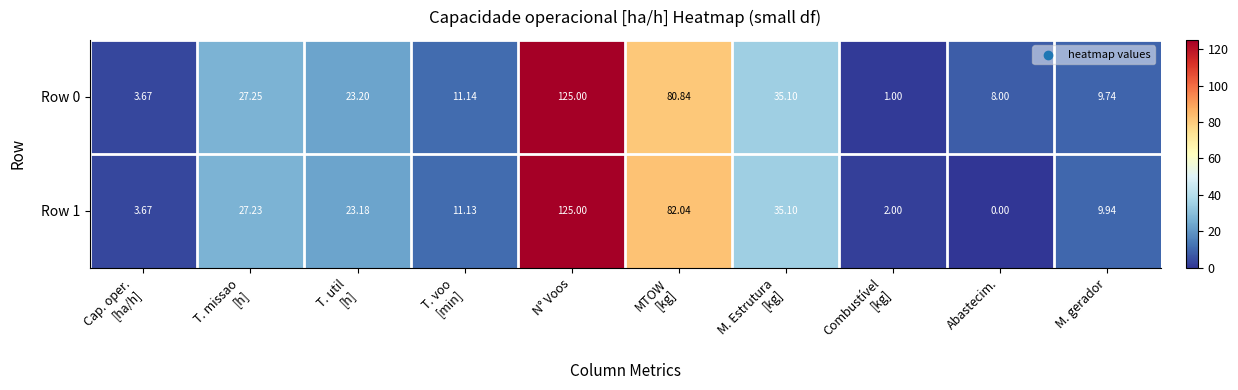

At which category is the sum across all series the highest?

N° Voos